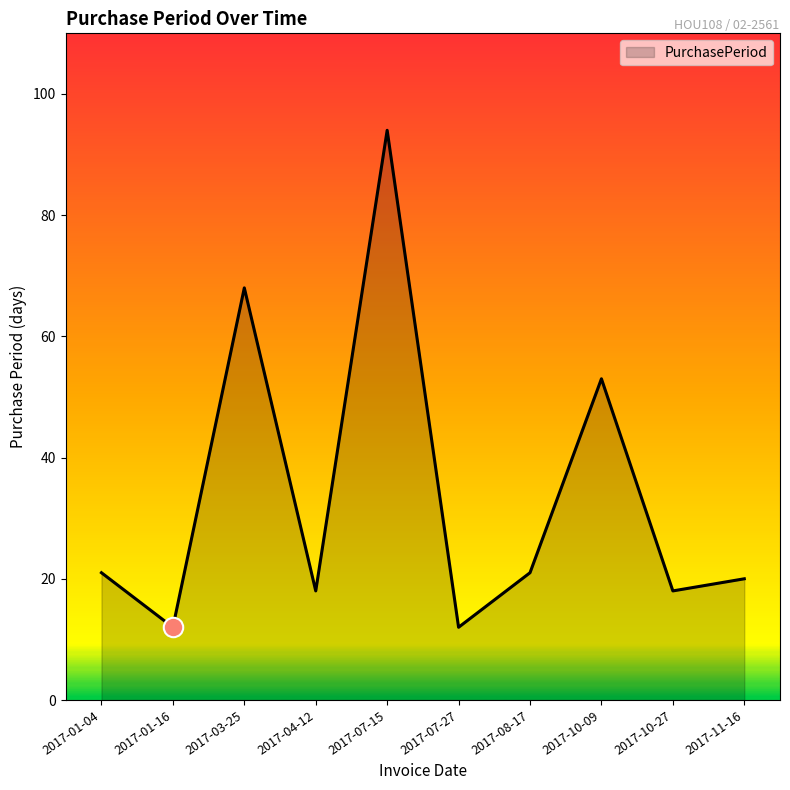

The value at 2017-07-27 is 20. True or false?

False